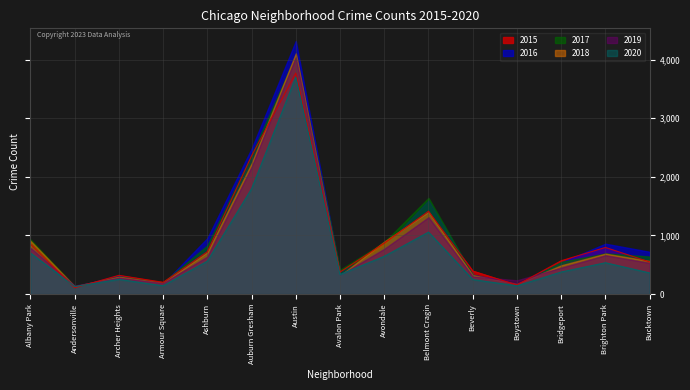

What is the sum of all 2016 values?

14621